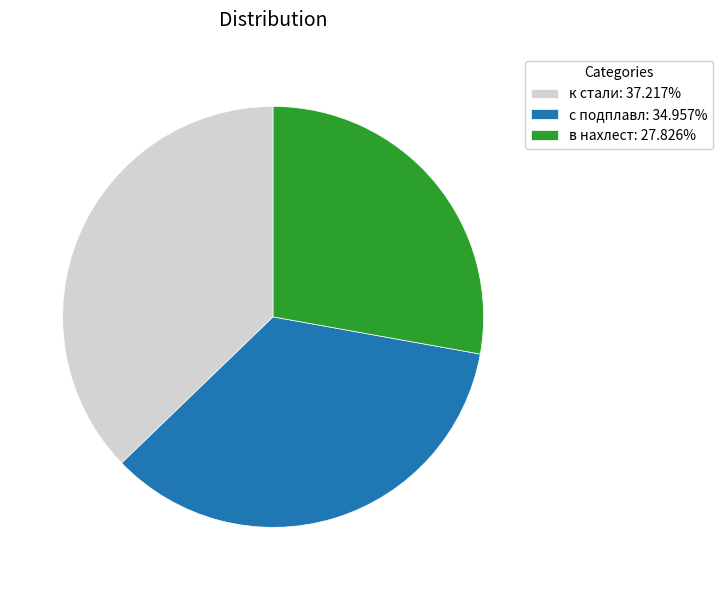

Approximately how many times larger is the value at в нахлест: 27.826% compared to с подплавл: 34.957%?

0.8